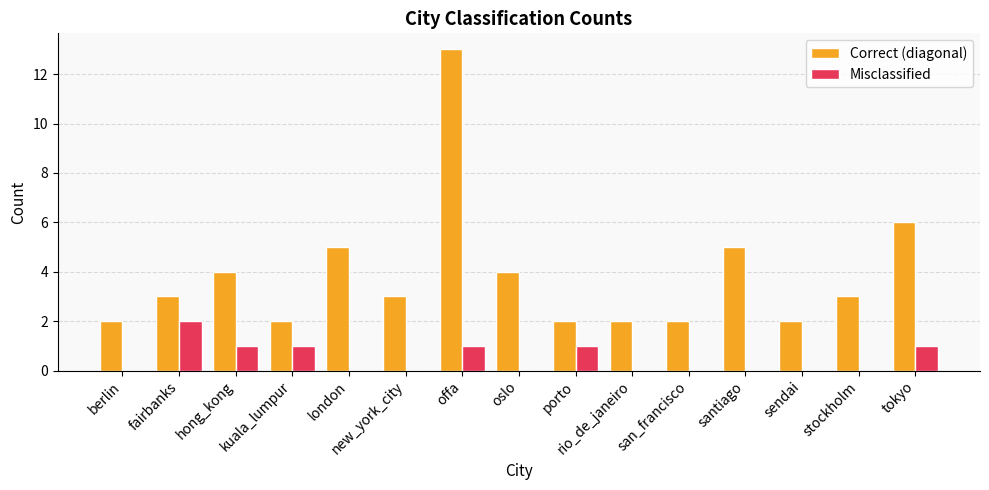

Reading left to right, list all the values displayed in this chart.

Correct (diagonal): 2	3	4	2	5	3	13	4	2	2	2	5	2	3	6
Misclassified: 0	2	1	1	0	0	1	0	1	0	0	0	0	0	1